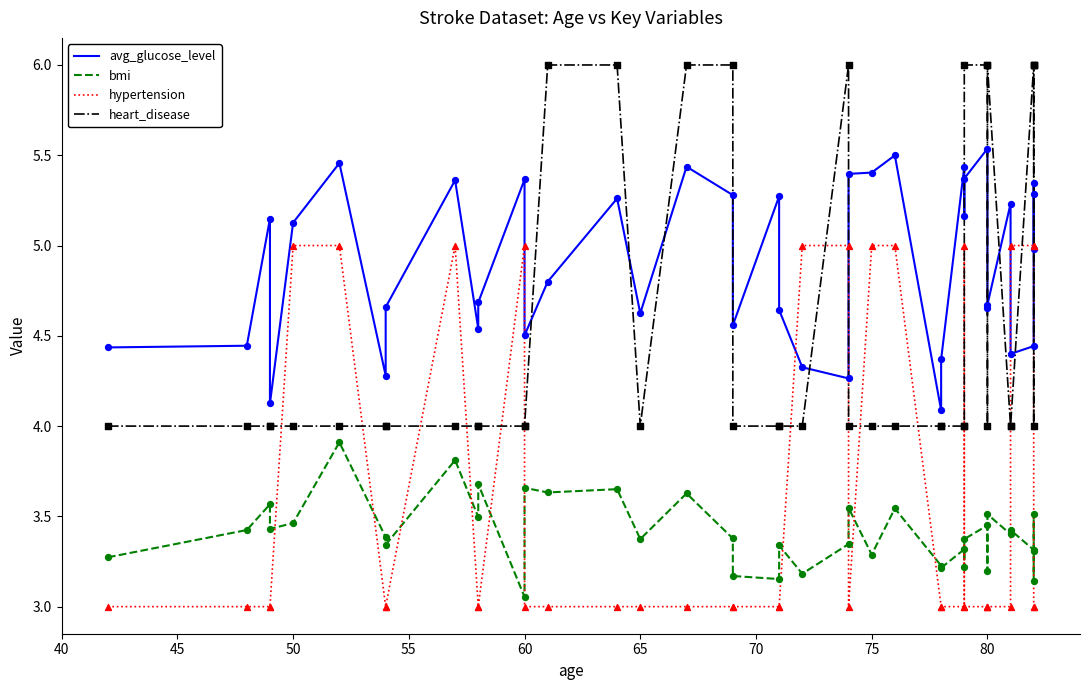

What are all the series names shown in the legend?

avg_glucose_level, bmi, hypertension, heart_disease